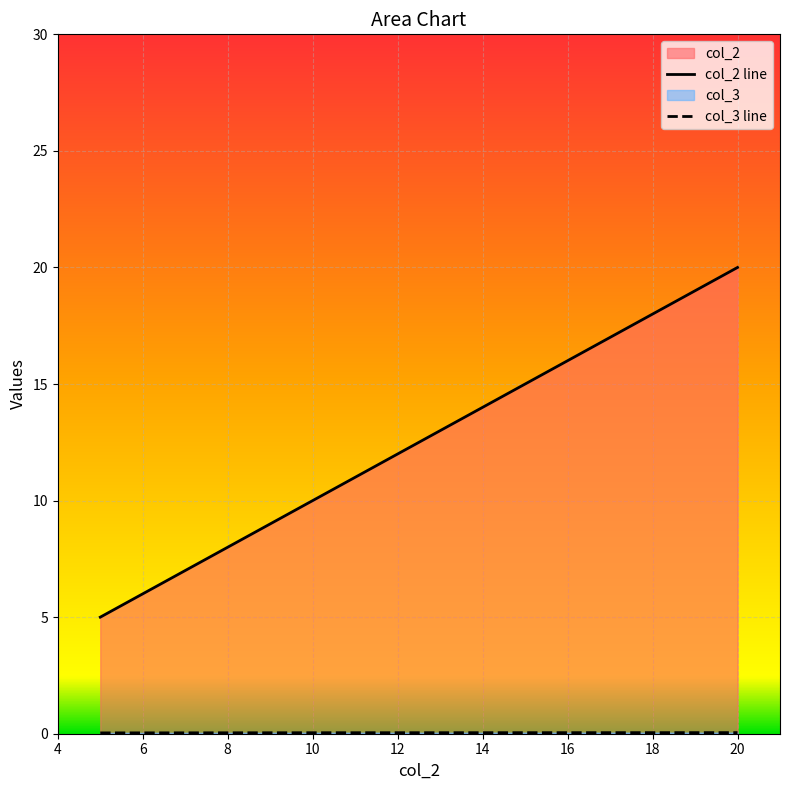

What is the sum of all col_3 values?

0.1